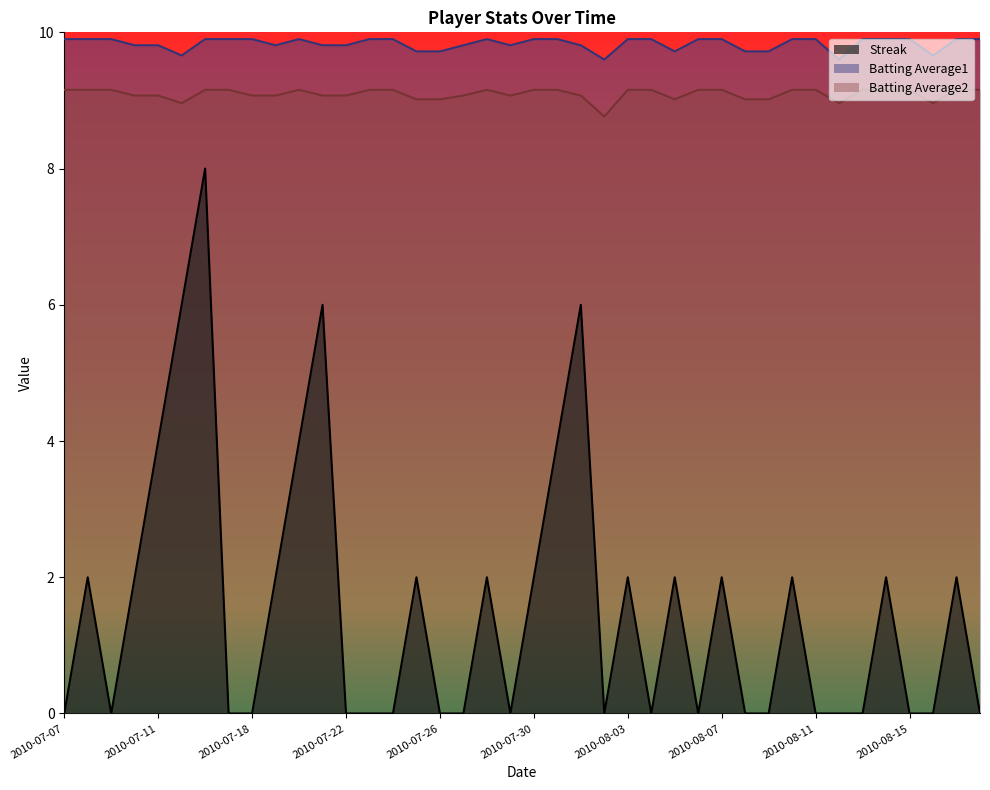

What is the label of the 3rd point from the right?

2010-08-16